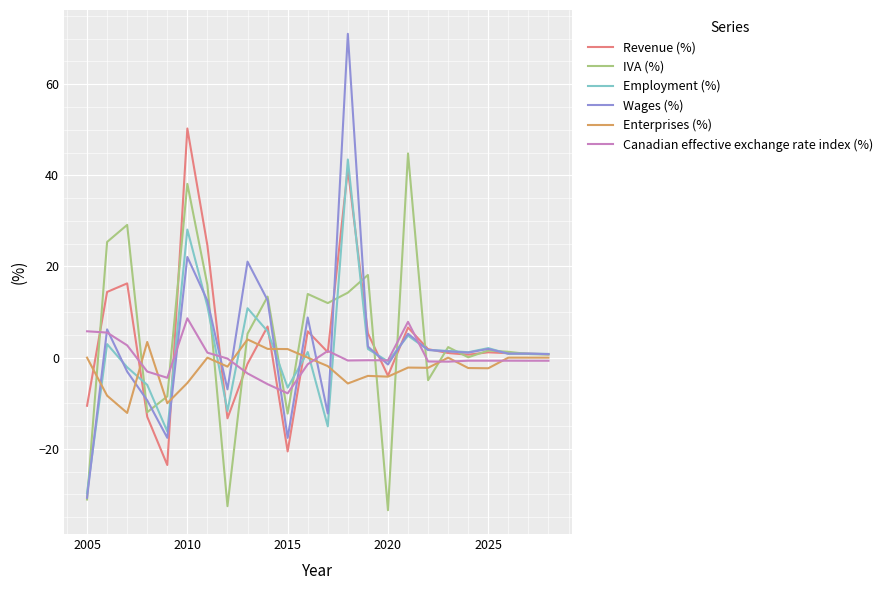

List the series in order of their peak value, lowest first.

Enterprises (%), Canadian effective exchange rate index (%), Employment (%), IVA (%), Revenue (%), Wages (%)